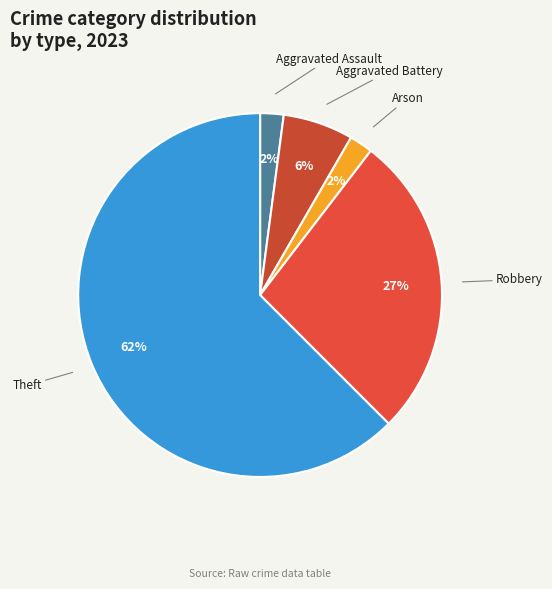

How many segments does this pie chart have?

5